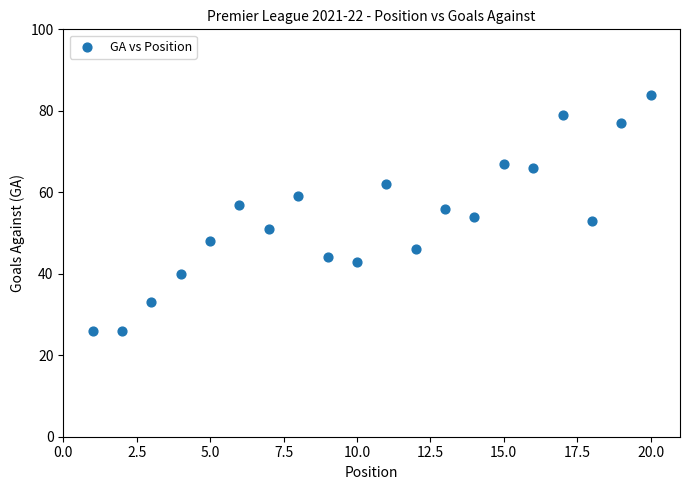

What is the range of X values (max minus min)?

19